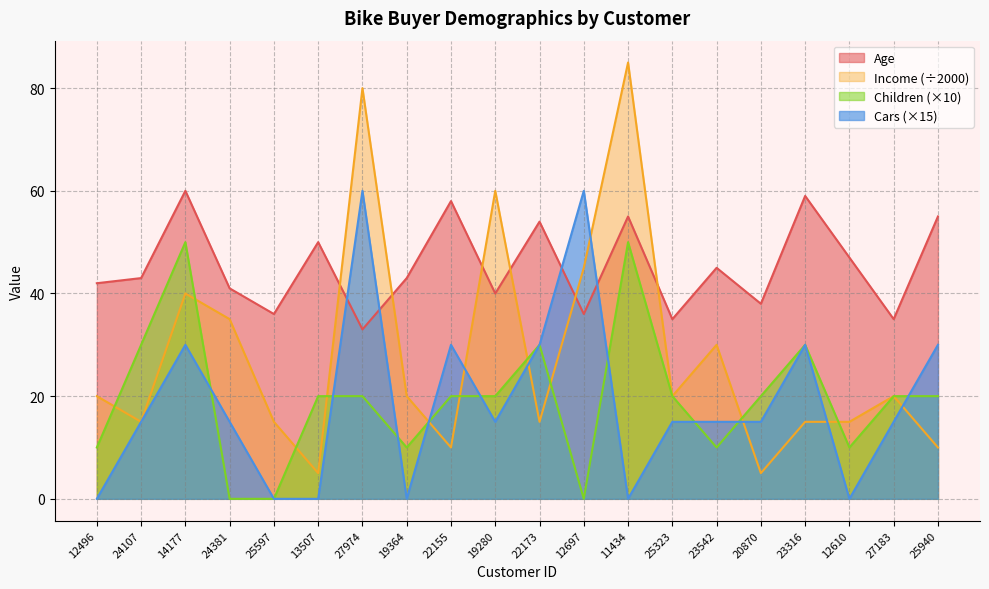

Which series ends up on top after the final intersection of Income and Cars?

Cars